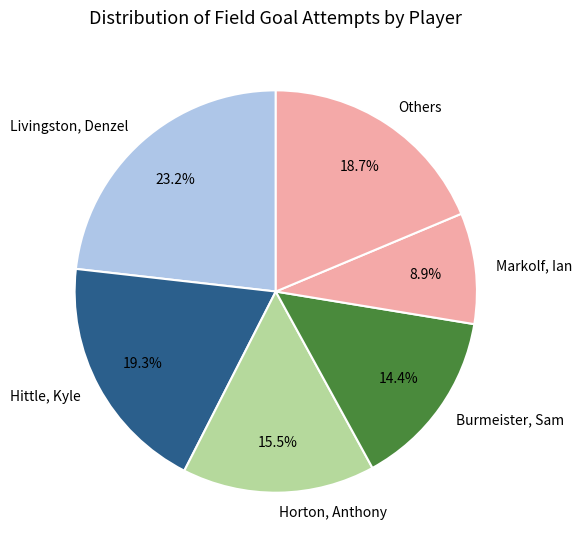

Is there any slice that represents more than half of the pie?

No